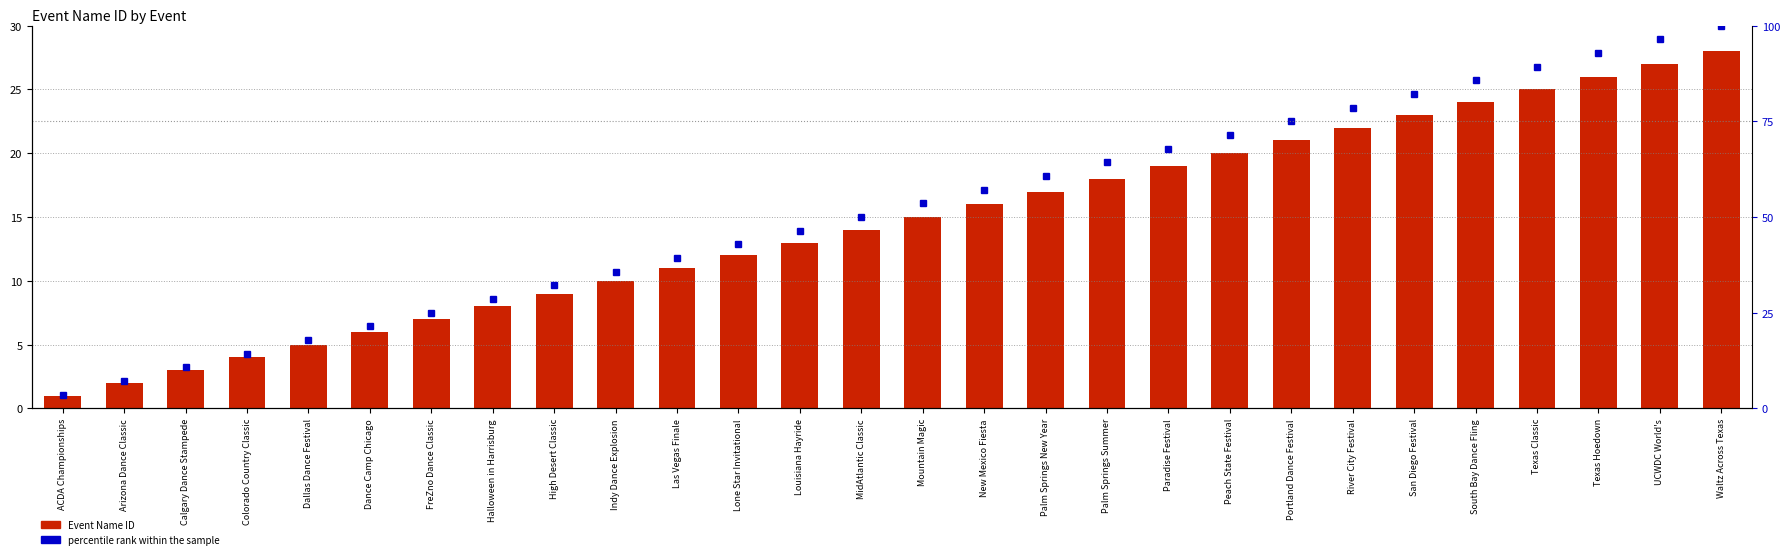

What is the average value of the Event Name ID series?

14.5